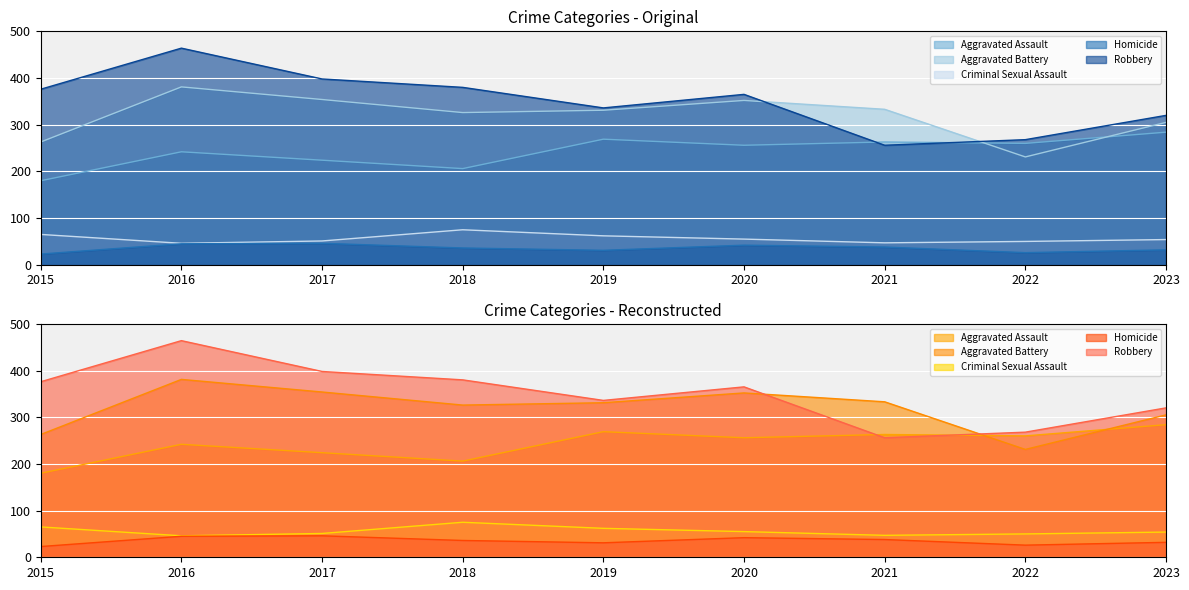

Reading right to left, what are all the values shown in this chart?

Aggravated Assault: 284	260	263	256	269	206	224	242	180
Aggravated Battery: 305	231	333	352	331	326	354	381	263
Criminal Sexual Assault: 54	50	47	55	62	75	51	46	65
Homicide: 32	26	38	42	31	36	46	45	23
Robbery: 320	268	256	365	336	380	398	464	376